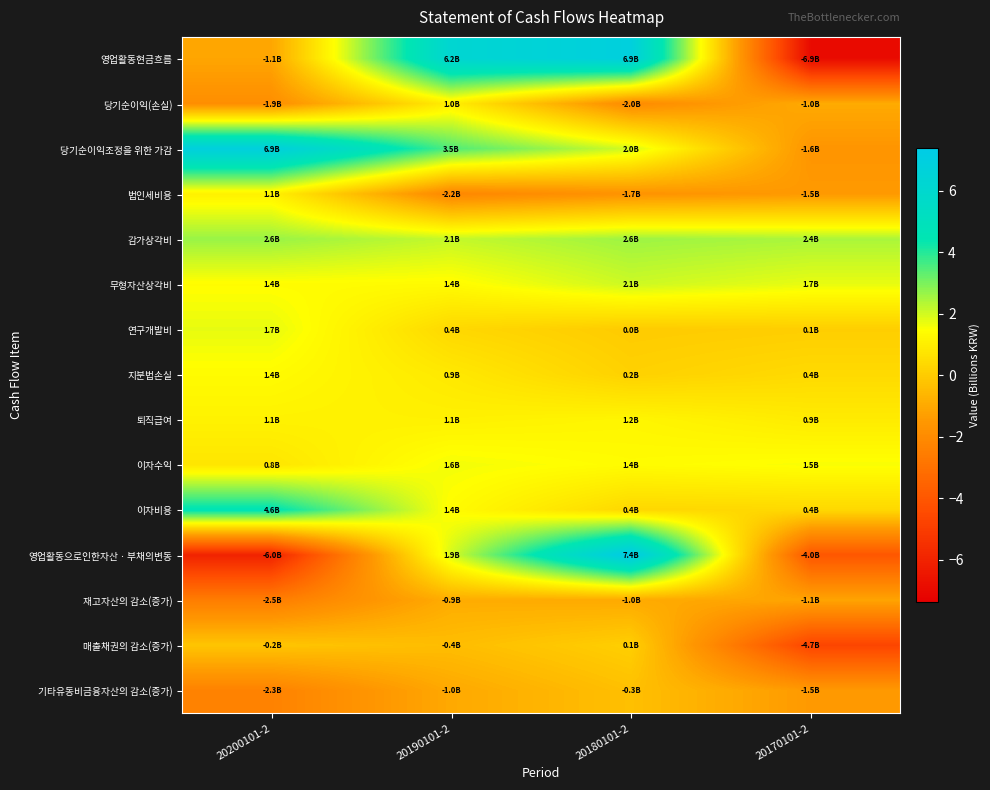

Reading left to right, list all the values displayed in this chart.

영업활동현금흐름: 20200101-2=-1.1	20190101-2=6.2	20180101-2=6.9	20170101-2=-6.9
당기순이익(손실): 20200101-2=-1.9	20190101-2=1.0	20180101-2=-2.0	20170101-2=-1.0
당기순이익조정을 위한 가감: 20200101-2=6.9	20190101-2=3.5	20180101-2=2.0	20170101-2=-1.6
법인세비용: 20200101-2=1.1	20190101-2=-2.2	20180101-2=-1.7	20170101-2=-1.5
감가상각비: 20200101-2=2.6	20190101-2=2.1	20180101-2=2.6	20170101-2=2.4
무형자산상각비: 20200101-2=1.4	20190101-2=1.4	20180101-2=2.1	20170101-2=1.7
연구개발비: 20200101-2=1.7	20190101-2=0.4	20180101-2=0.0	20170101-2=0.1
지분법손실: 20200101-2=1.4	20190101-2=0.9	20180101-2=0.2	20170101-2=0.4
퇴직급여: 20200101-2=1.1	20190101-2=1.1	20180101-2=1.2	20170101-2=0.9
이자수익: 20200101-2=0.8	20190101-2=1.6	20180101-2=1.4	20170101-2=1.5
이자비용: 20200101-2=4.6	20190101-2=1.4	20180101-2=0.4	20170101-2=0.4
영업활동으로인한자산ㆍ부채의변동: 20200101-2=-6.0	20190101-2=1.9	20180101-2=7.4	20170101-2=-4.0
재고자산의 감소(증가): 20200101-2=-2.5	20190101-2=-0.9	20180101-2=-1.0	20170101-2=-1.1
매출채권의 감소(증가): 20200101-2=-0.2	20190101-2=-0.4	20180101-2=0.1	20170101-2=-4.7
기타유동비금융자산의 감소(증가): 20200101-2=-2.3	20190101-2=-1.0	20180101-2=-0.3	20170101-2=-1.5